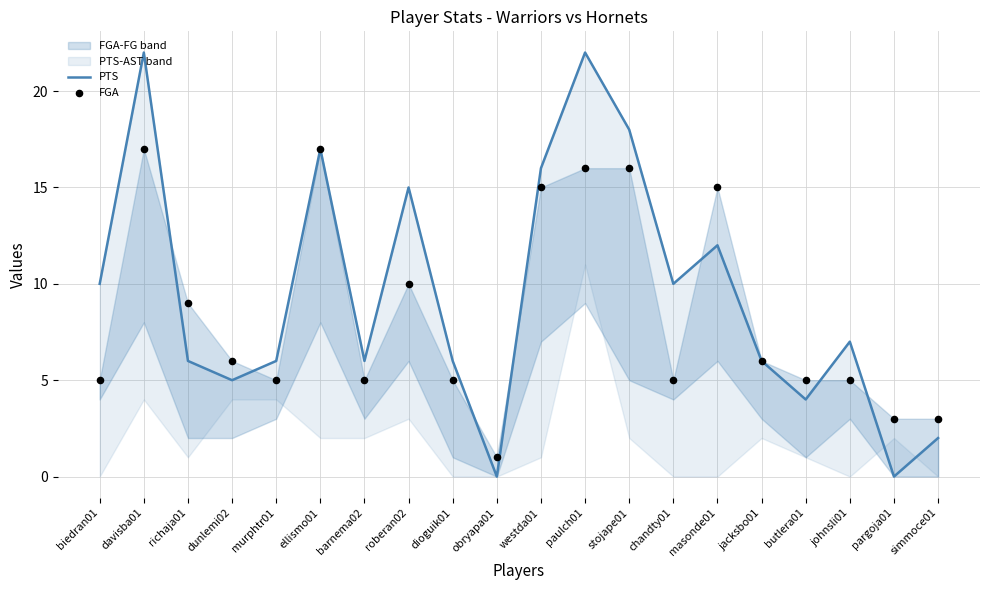

At how many categories does at least one series exceed 11?

7